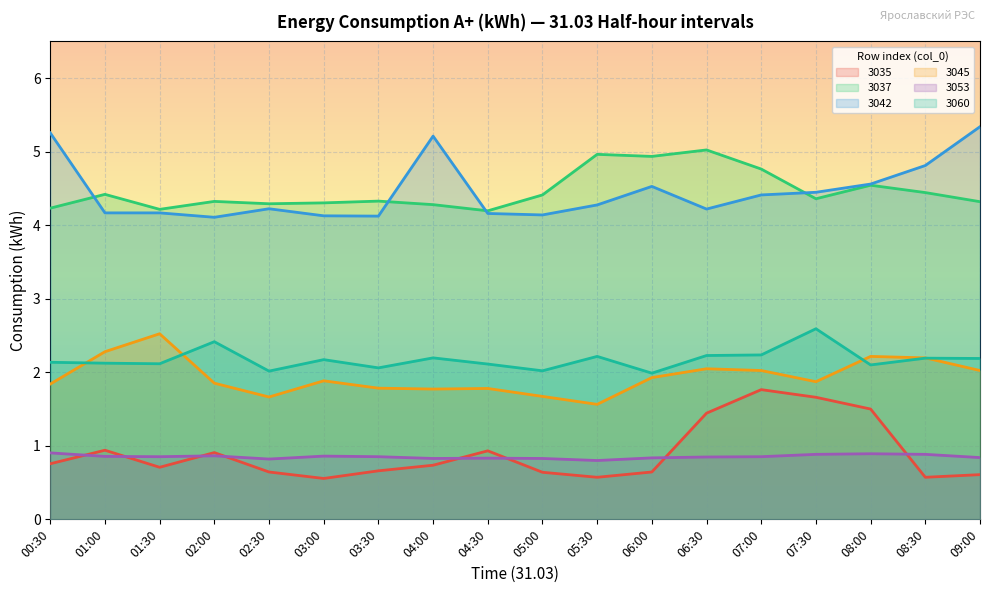

What is the spread (max minus min) of values at 08:00?

3.7